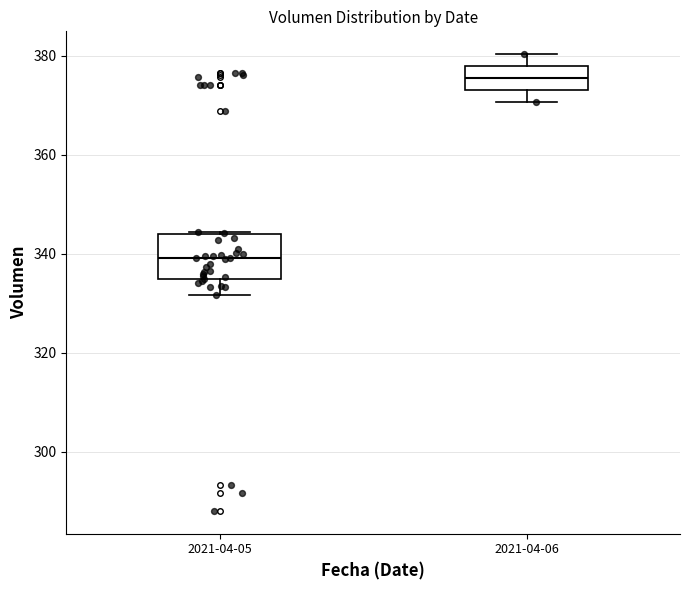

Reading left to right, transcribe this box plot: for each box, give where its median line is, the range the box spans, and where its two whiskers end, as read against the y-axis. The values are not printed on the chart, so give them approximately, as read against the axis.

2021-04-05: median 340, box 334 to 344, whiskers 332 to 344
2021-04-06: median 376, box 374 to 378, whiskers 370 to 380